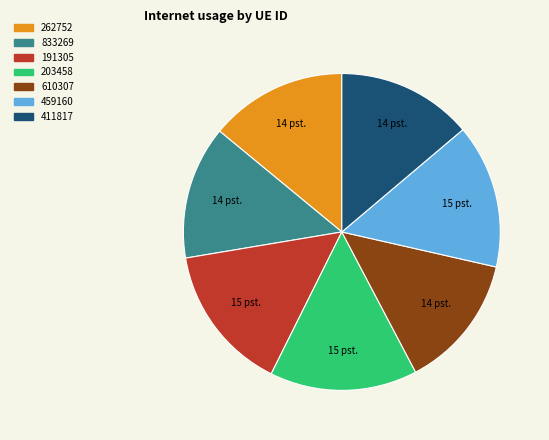

The 459160 slice represents 6% of the pie. True or false?

False